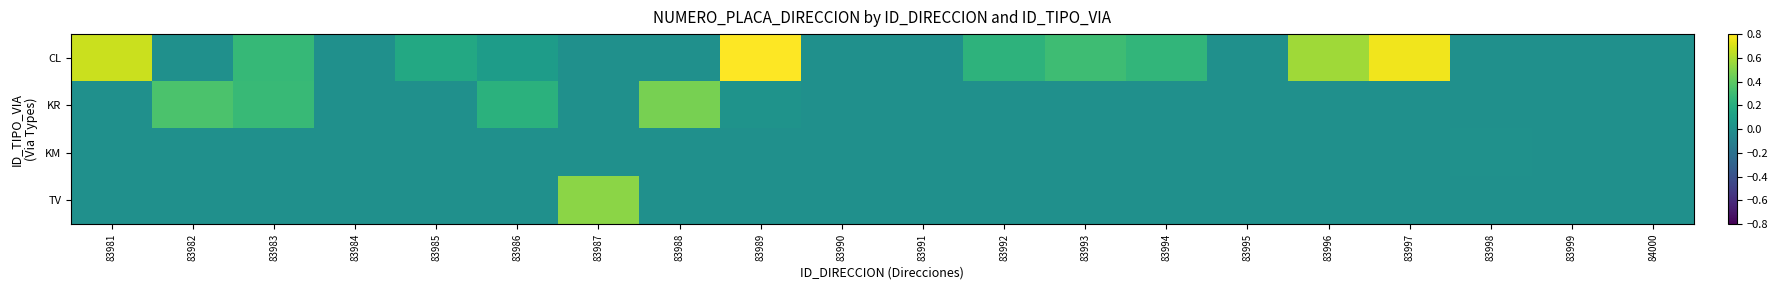

Which series has the widest spread of values?

CL